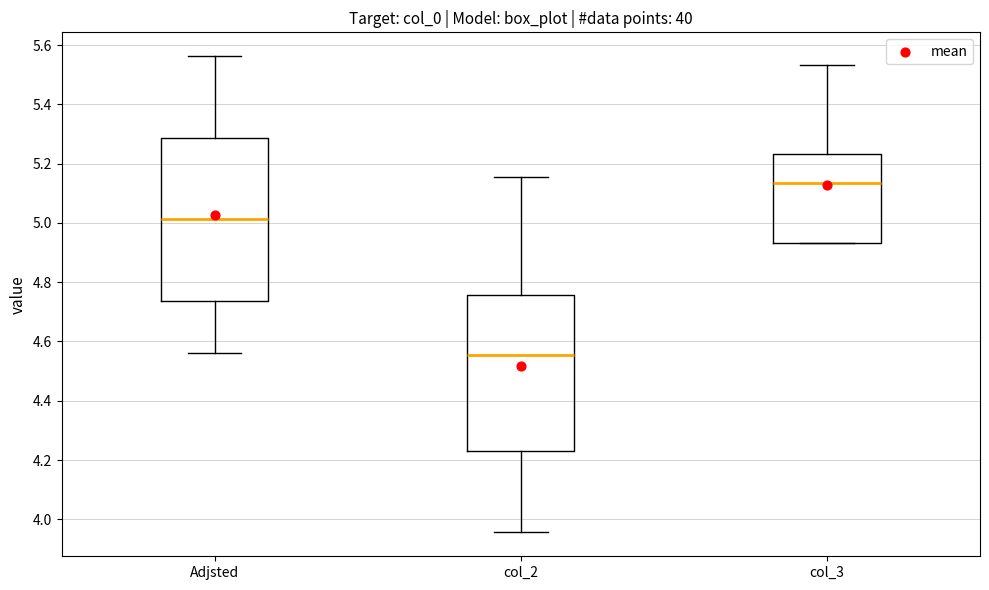

Which box has the highest median line?

col_3